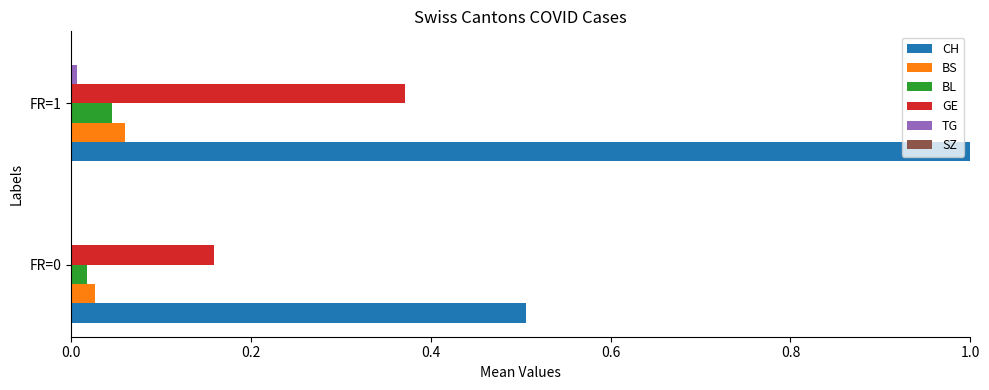

Between FR=0 and FR=1, which series saw the biggest shift?

CH